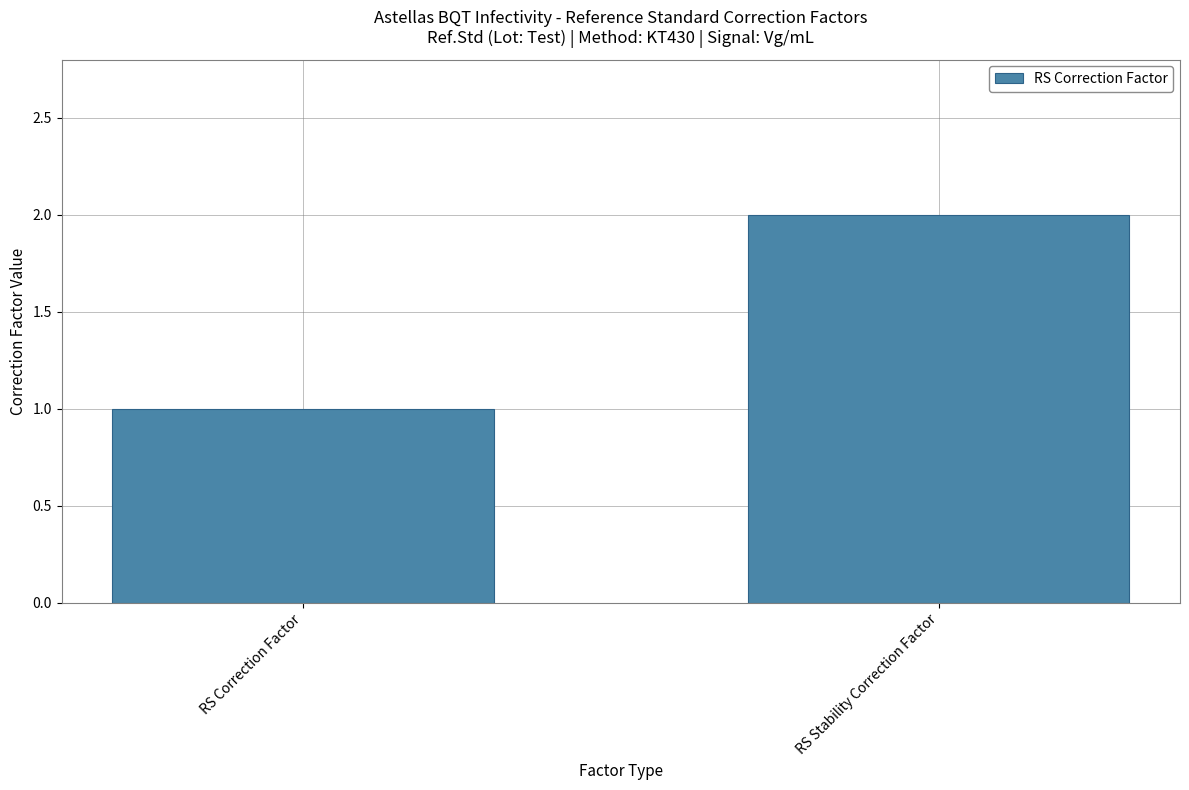

How many values are between 1 and 2?

2